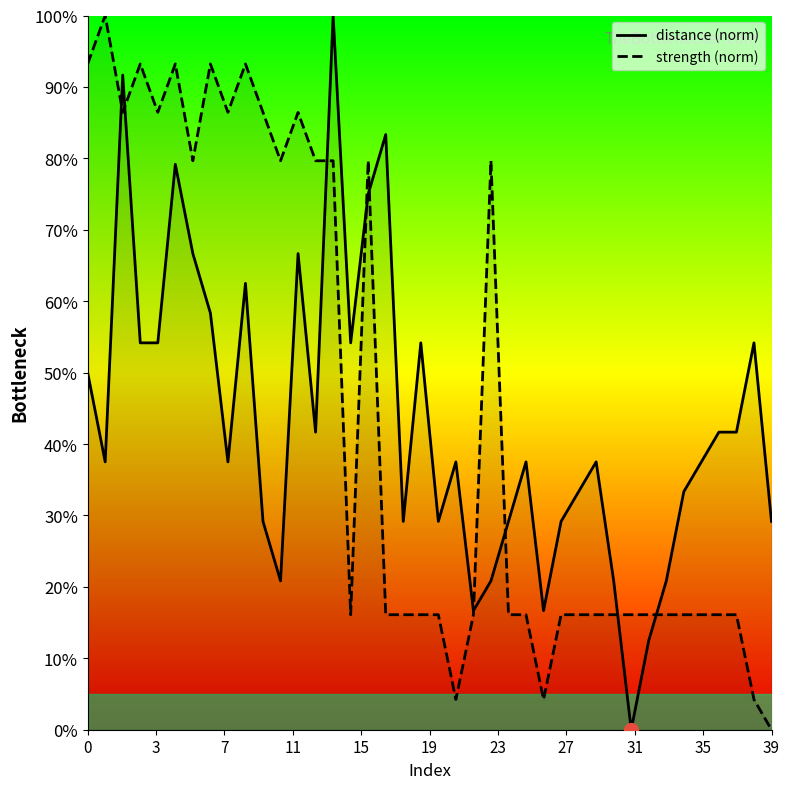

What is the difference between the strength values at 1 and 3?

6.8